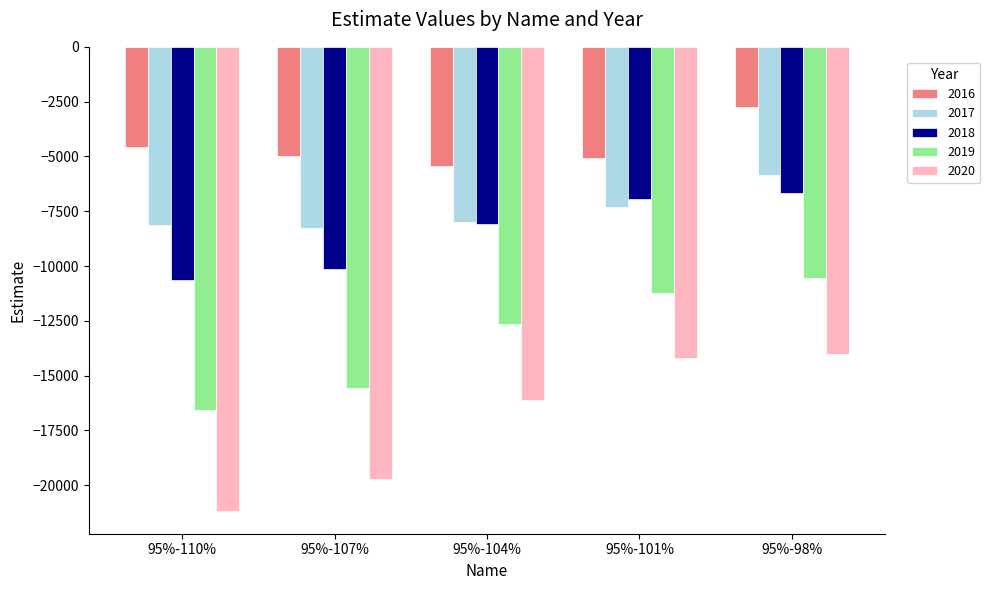

What is the maximum value shown in the chart?

-2736.0